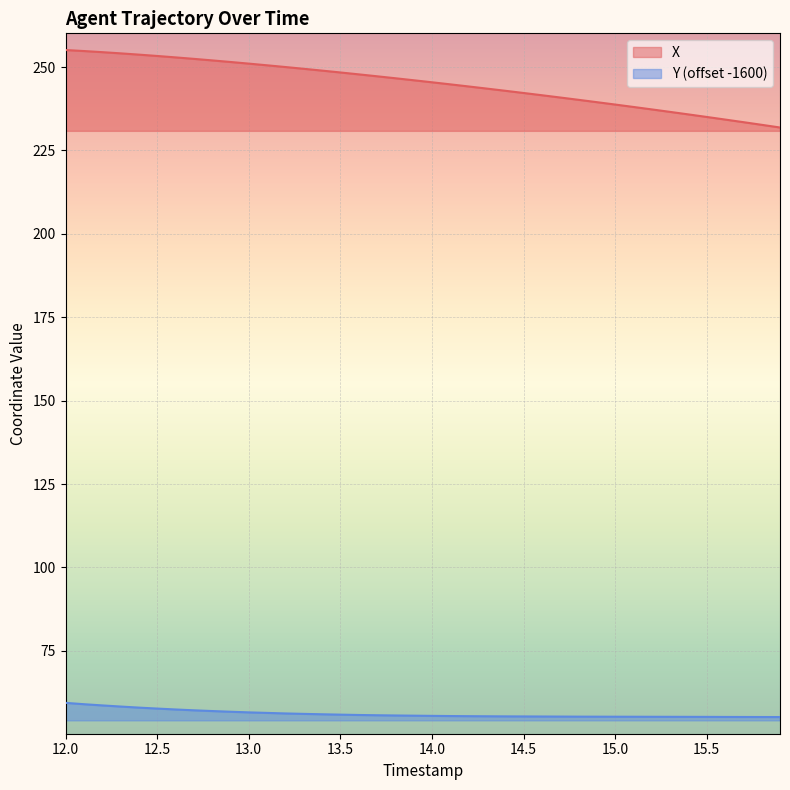

At how many categories does at least one series exceed 192?

40